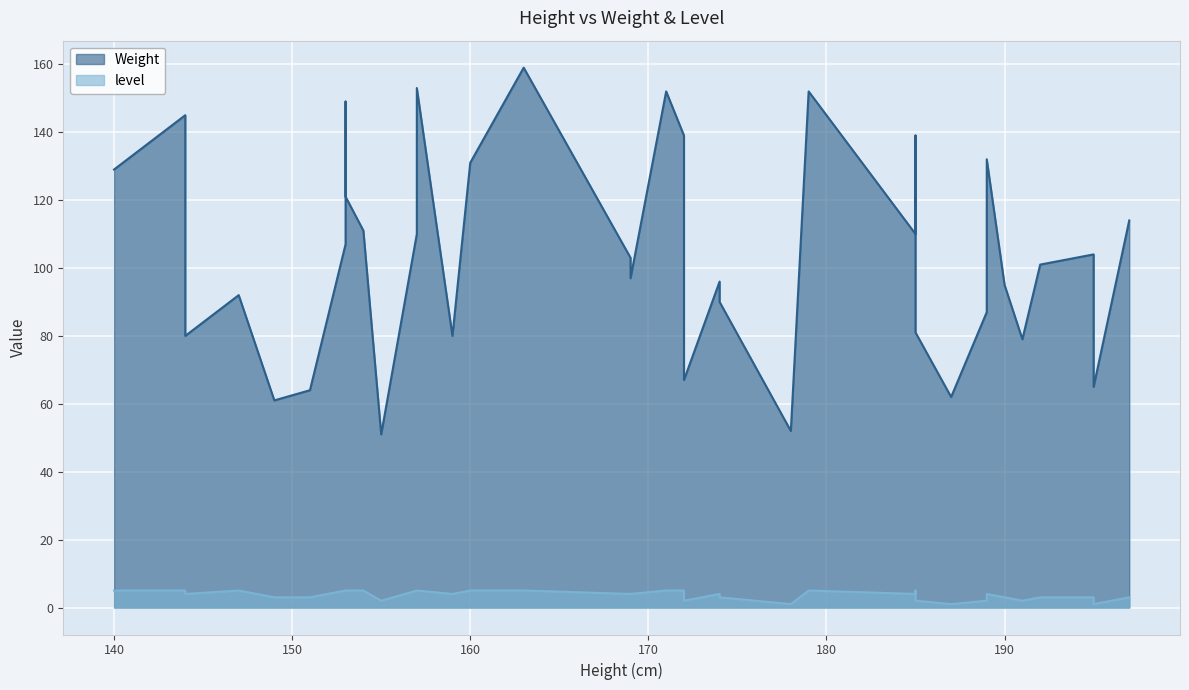

At which category is the sum across all series the highest?

163